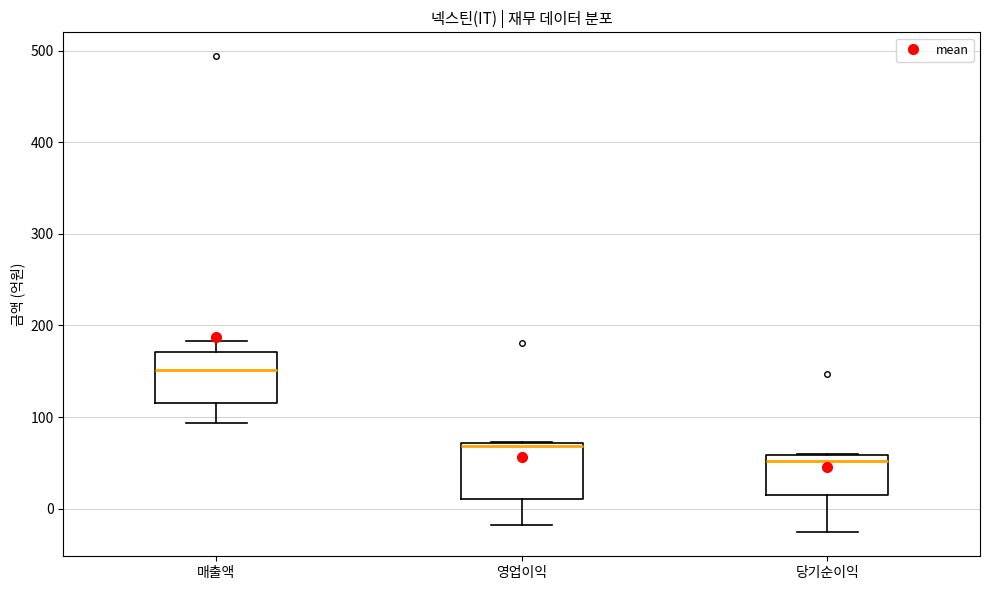

Which box's median line is the lowest?

당기순이익